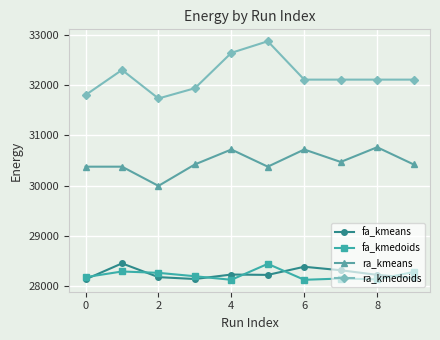

What is the value of the fa_kmedoids point at the 8th from the left?

28148.4